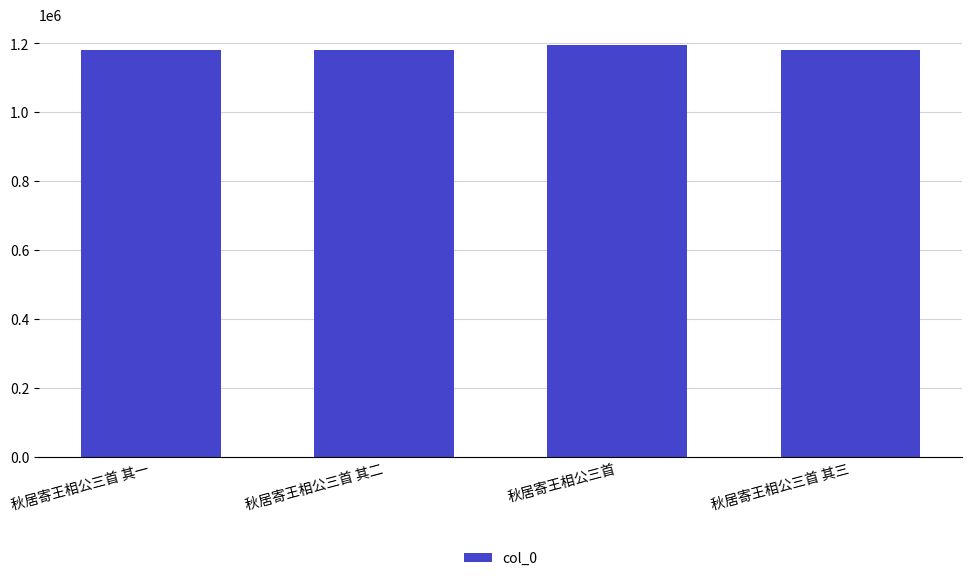

The chart shows a value of 1180553 at 秋居寄王相公三首 其二. True or false?

True